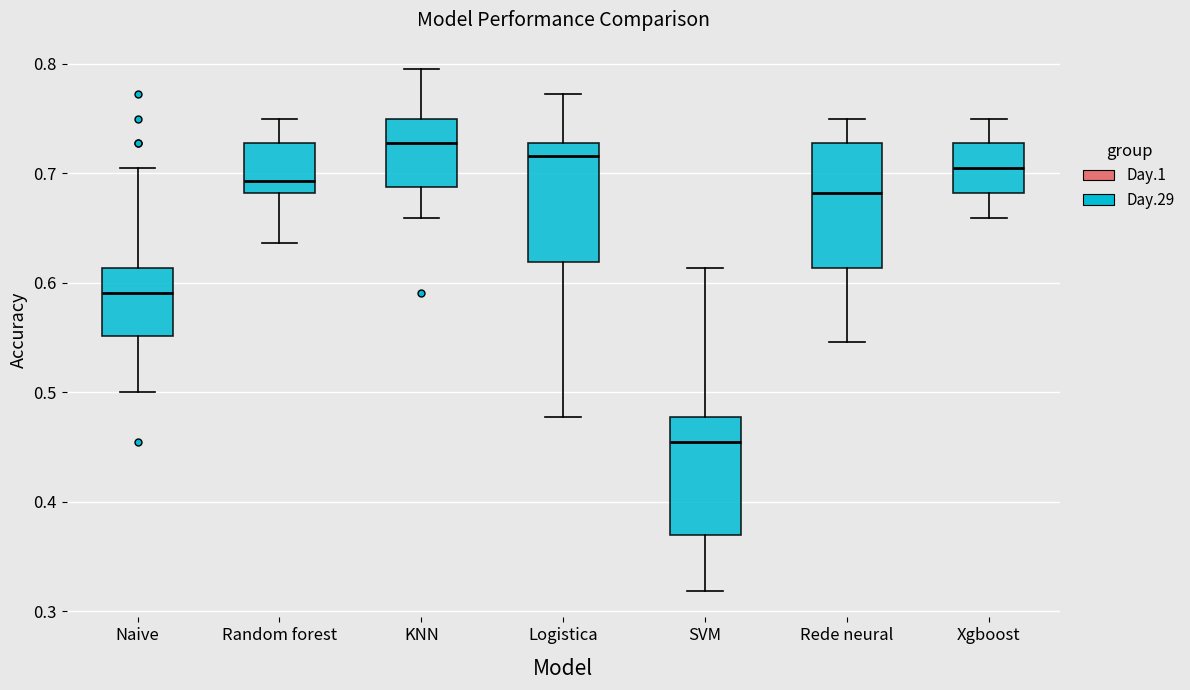

Which box's median line is the highest?

KNN